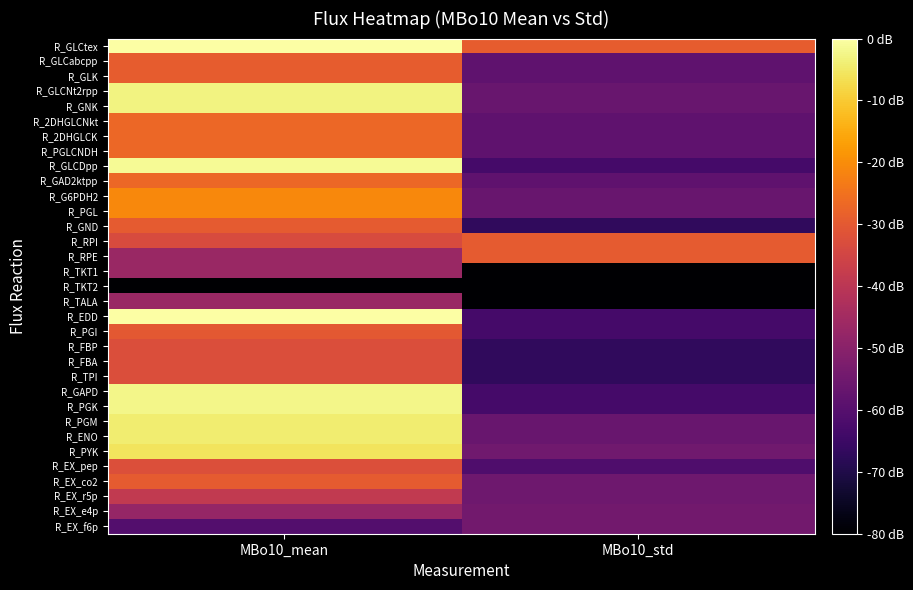

What is the total value across all series at MBo10_mean?

220.1